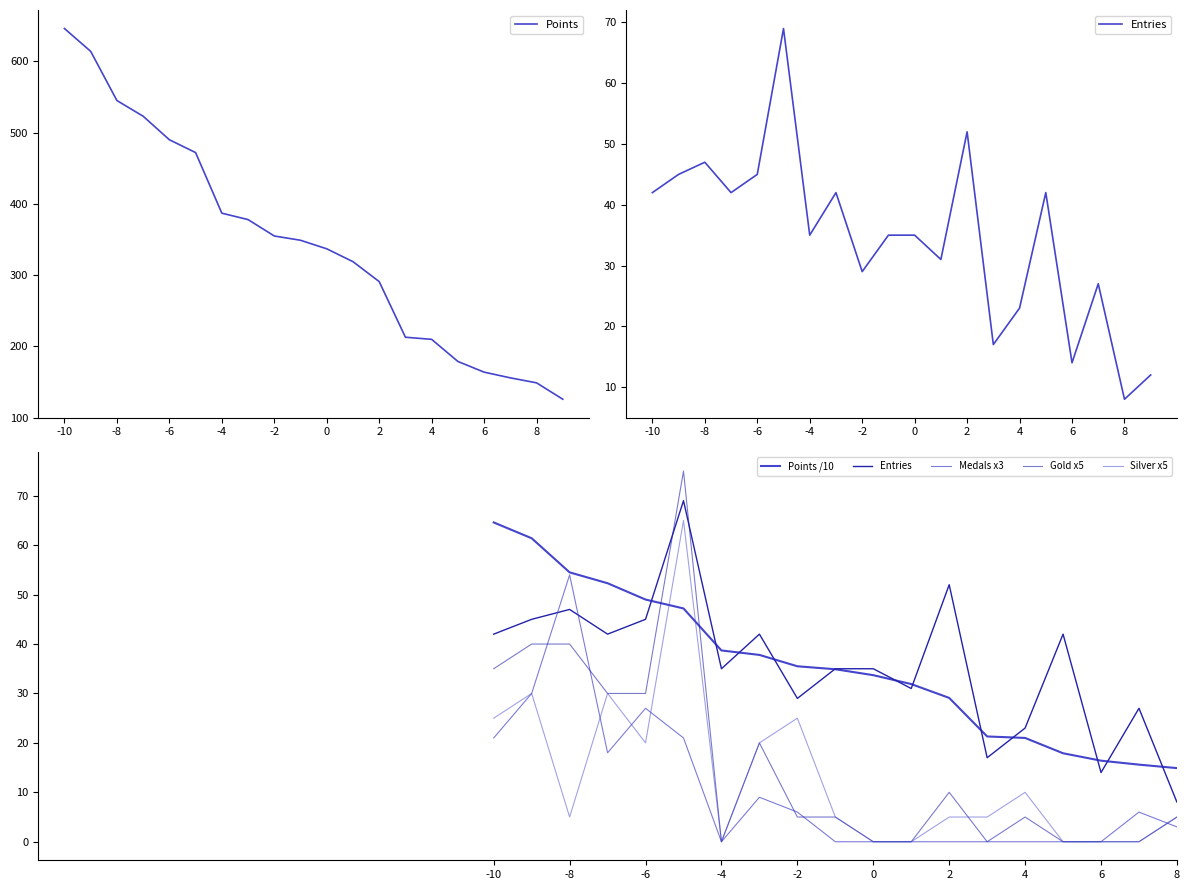

The value of Points at -6 is 490. True or false?

True